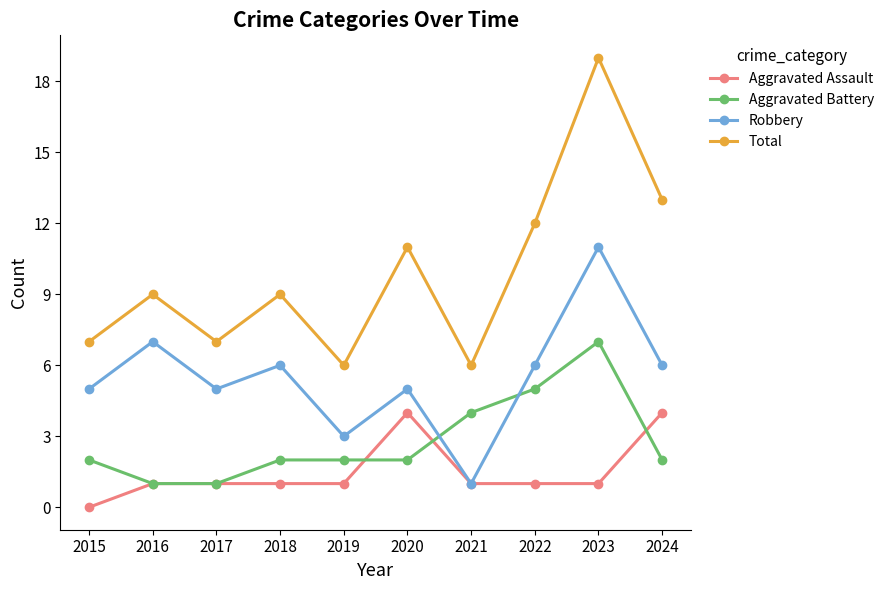

True or false: Robbery and Total intersect in this chart.

False